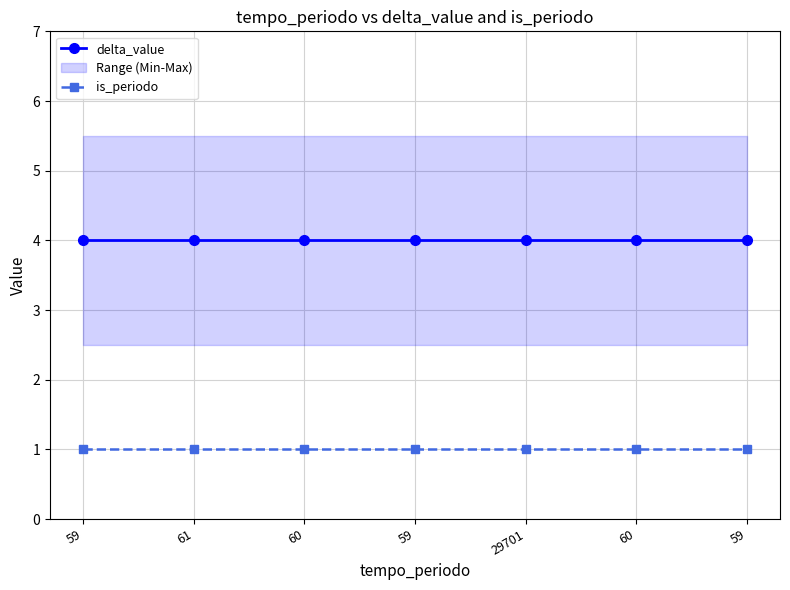

True or false: is_periodo has more than 0 points higher than both neighbors.

False